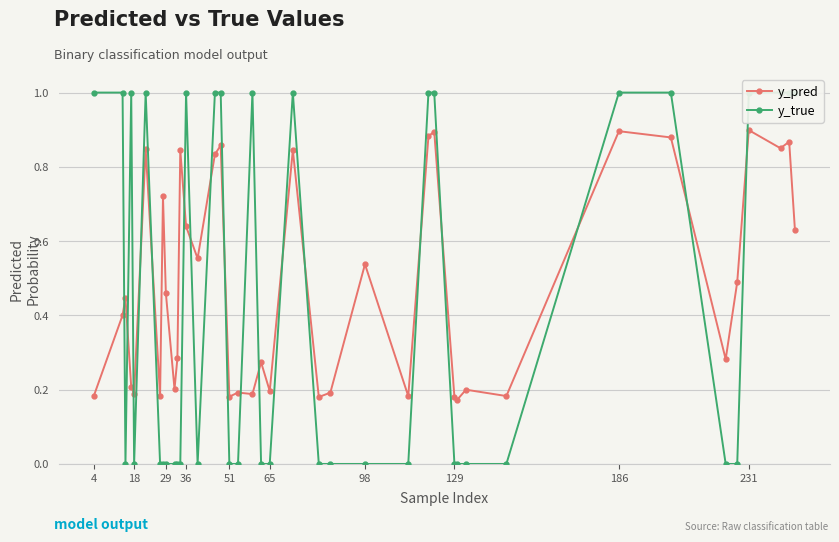

List the series in order of their peak value, highest first.

y_true, y_pred